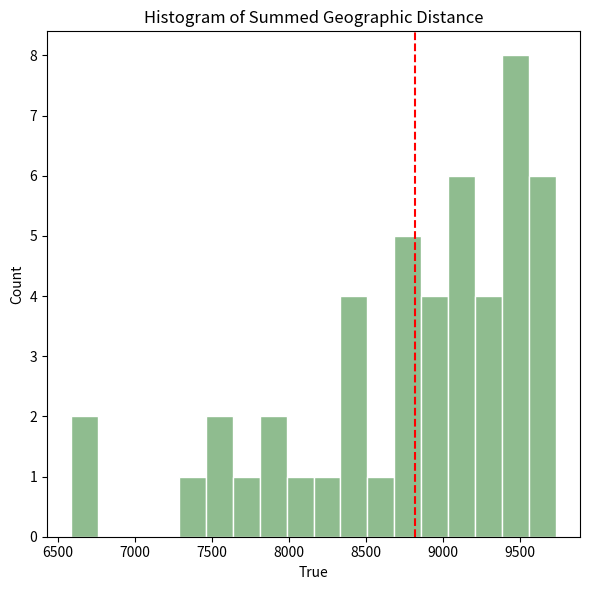

Around what value on the x-axis is the tallest bar? Give the approximate position of its centre, as read against the axis.

9450